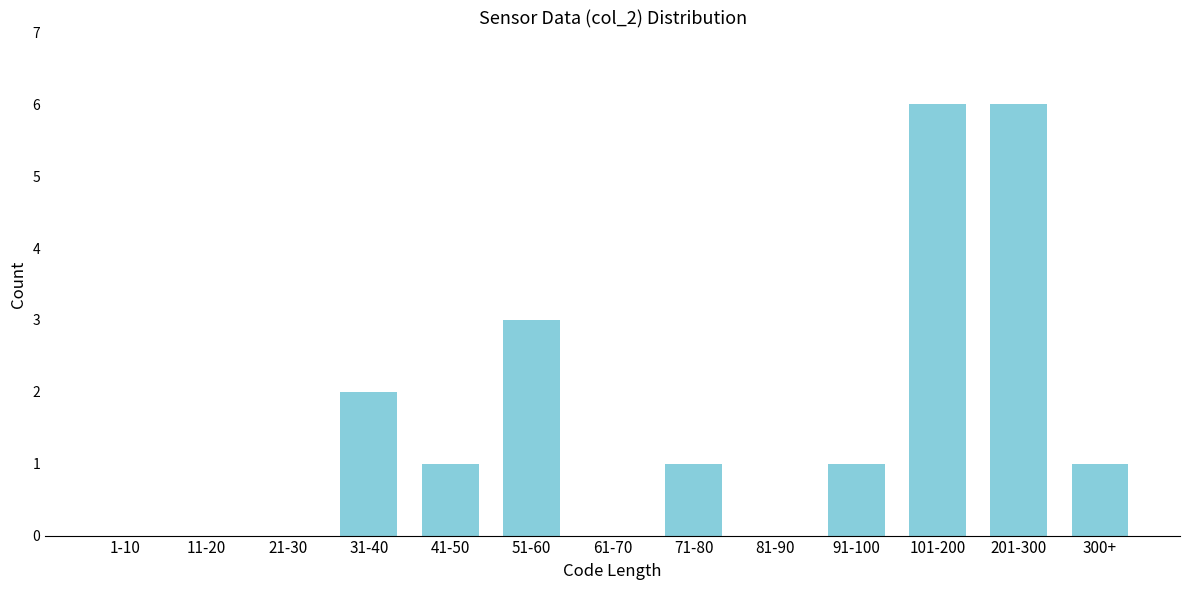

Reading left to right, transcribe all the data shown in this chart.

1-10=0	11-20=0	21-30=0	31-40=2	41-50=1	51-60=3	61-70=0	71-80=1	81-90=0	91-100=1	101-200=6	201-300=6	300+=1